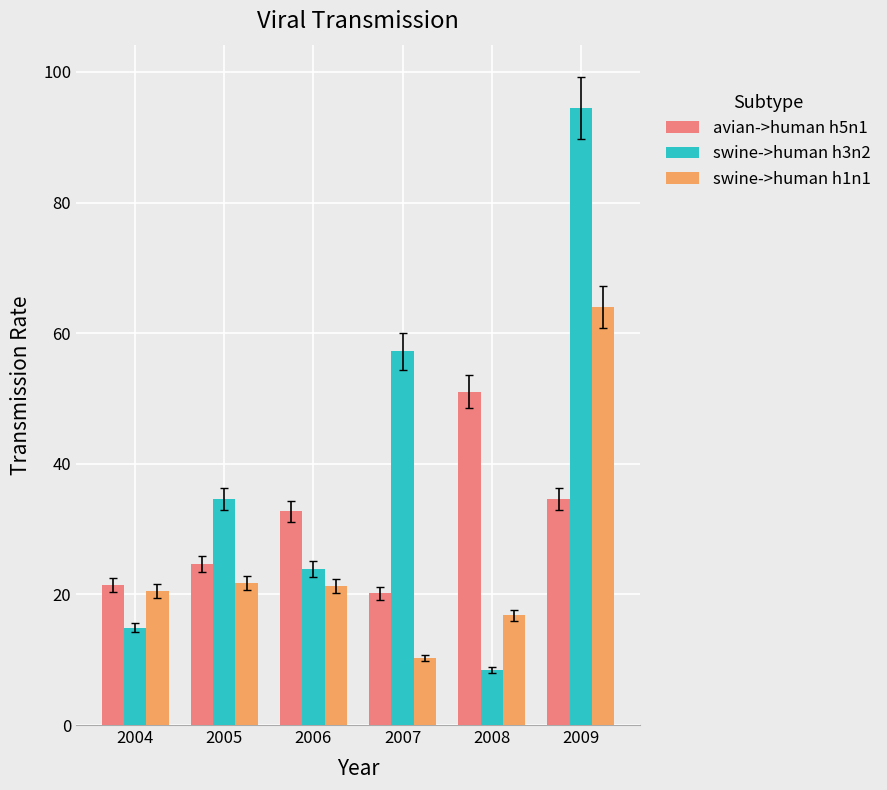

Reading left to right, extract all data points from this chart.

avian->human h5n1: 2004=21.4	2005=24.7	2006=32.7	2007=20.2	2008=51.0	2009=34.6
swine->human h3n2: 2004=14.9	2005=34.6	2006=23.9	2007=57.2	2008=8.4	2009=94.5
swine->human h1n1: 2004=20.5	2005=21.8	2006=21.3	2007=10.3	2008=16.8	2009=64.0